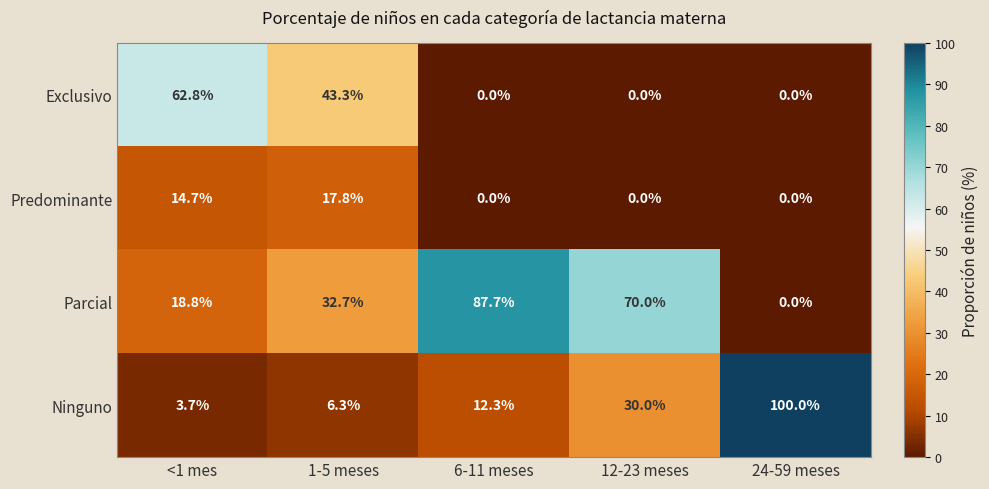

At <1 mes, list the series in order from smallest to largest.

Ninguno, Predominante, Parcial, Exclusivo